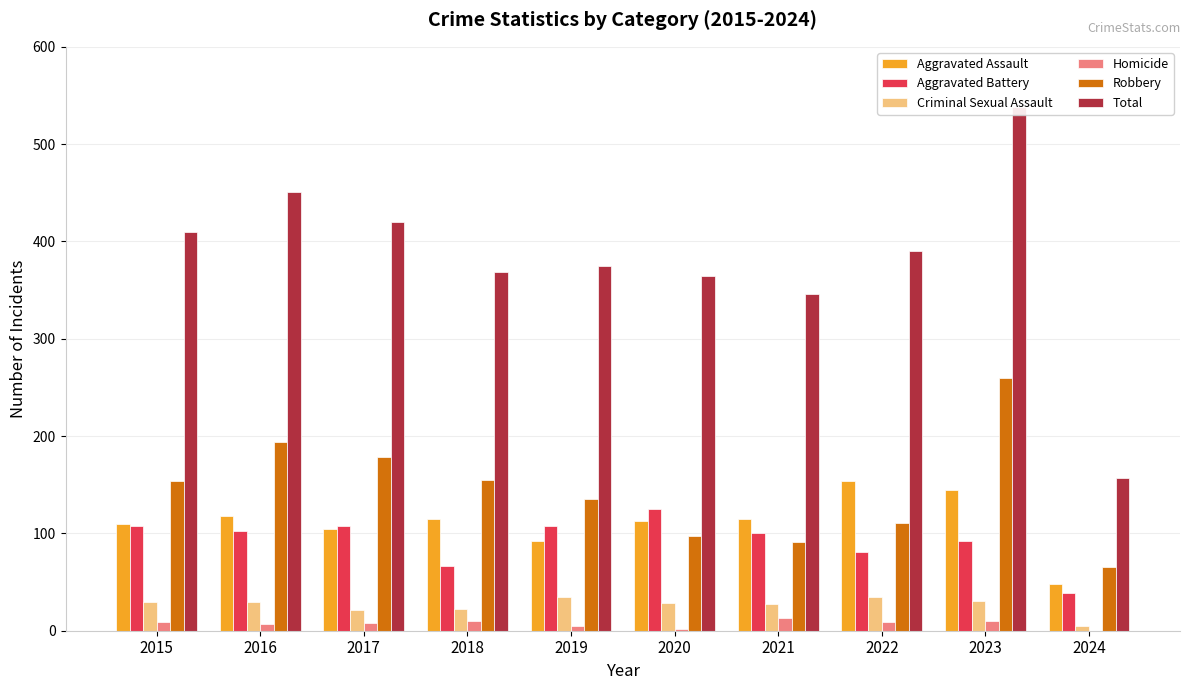

At which category is the sum across all series the highest?

2023